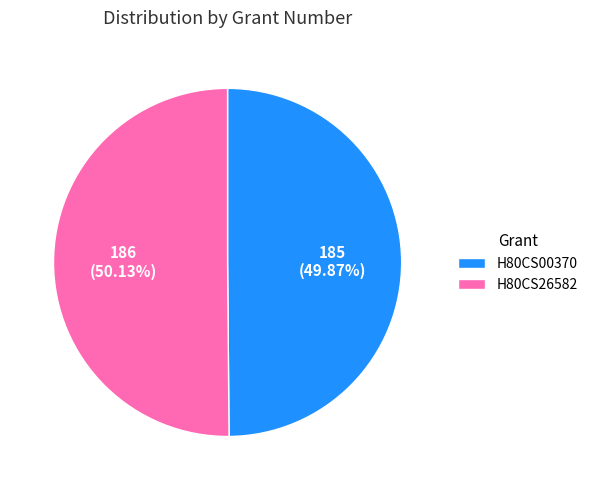

The H80CS00370 slice represents 50% of the pie. True or false?

True